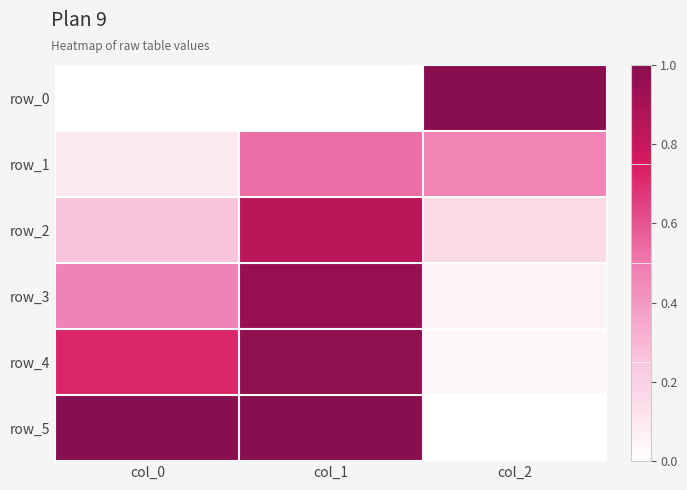

Reading left to right, what are all the values shown in this chart?

row_0: col_0=0.0	col_1=0.0	col_2=1.0
row_1: col_0=0.1	col_1=0.5	col_2=0.5
row_2: col_0=0.3	col_1=0.8	col_2=0.2
row_3: col_0=0.5	col_1=0.9	col_2=0.1
row_4: col_0=0.7	col_1=1.0	col_2=0.0
row_5: col_0=1.0	col_1=1.0	col_2=0.0